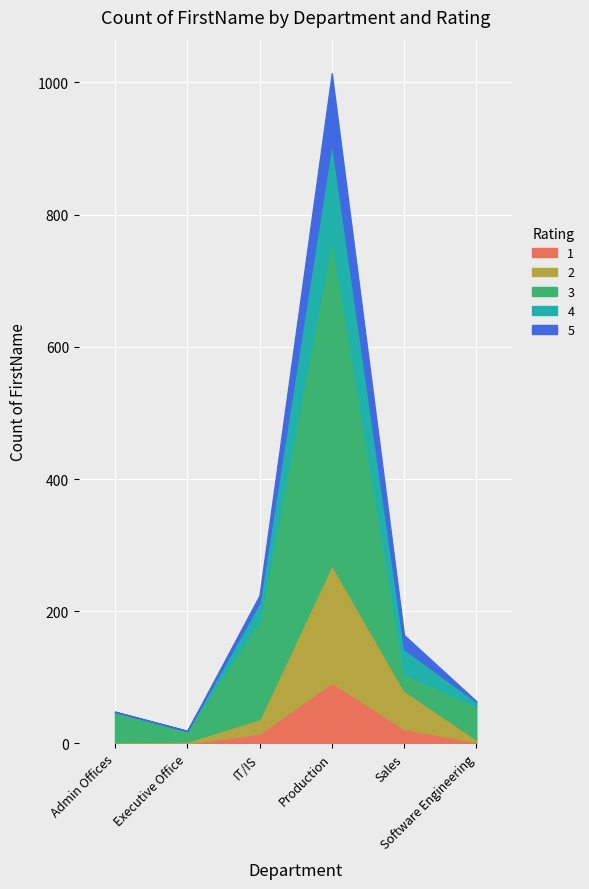

What is the difference between the highest and lowest values at Admin Offices?

45